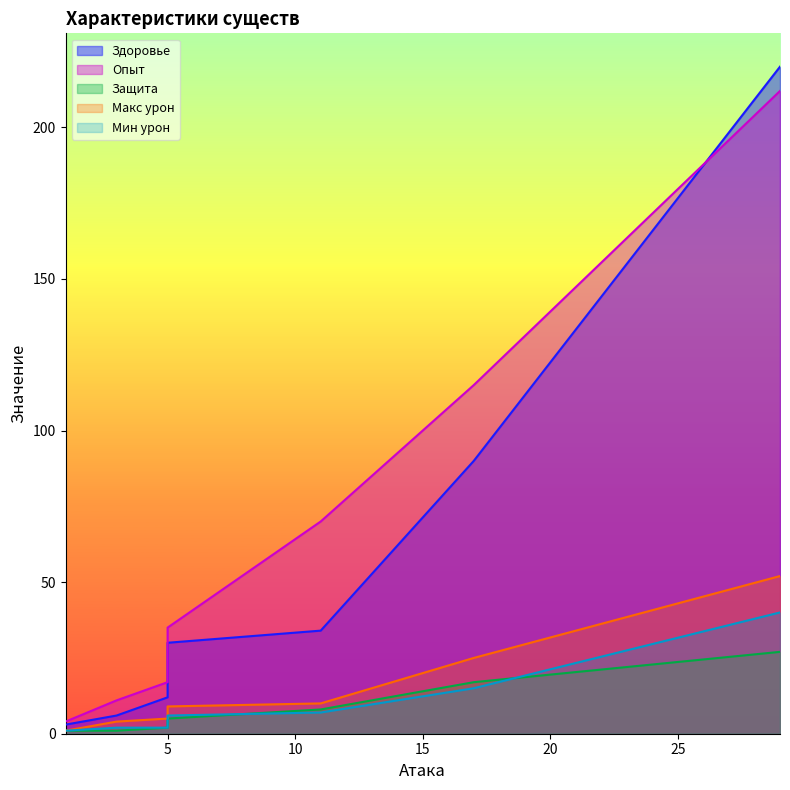

How many lines are shown in the chart?

5